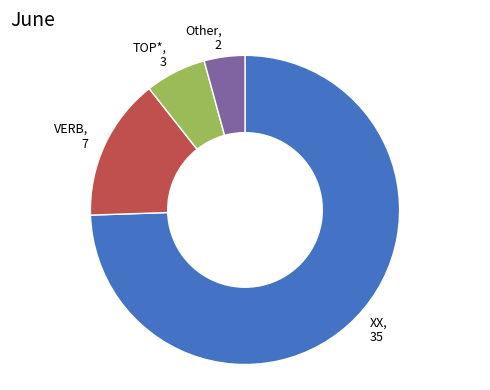

True or false: XX, 35 accounts for 74% of the total.

True